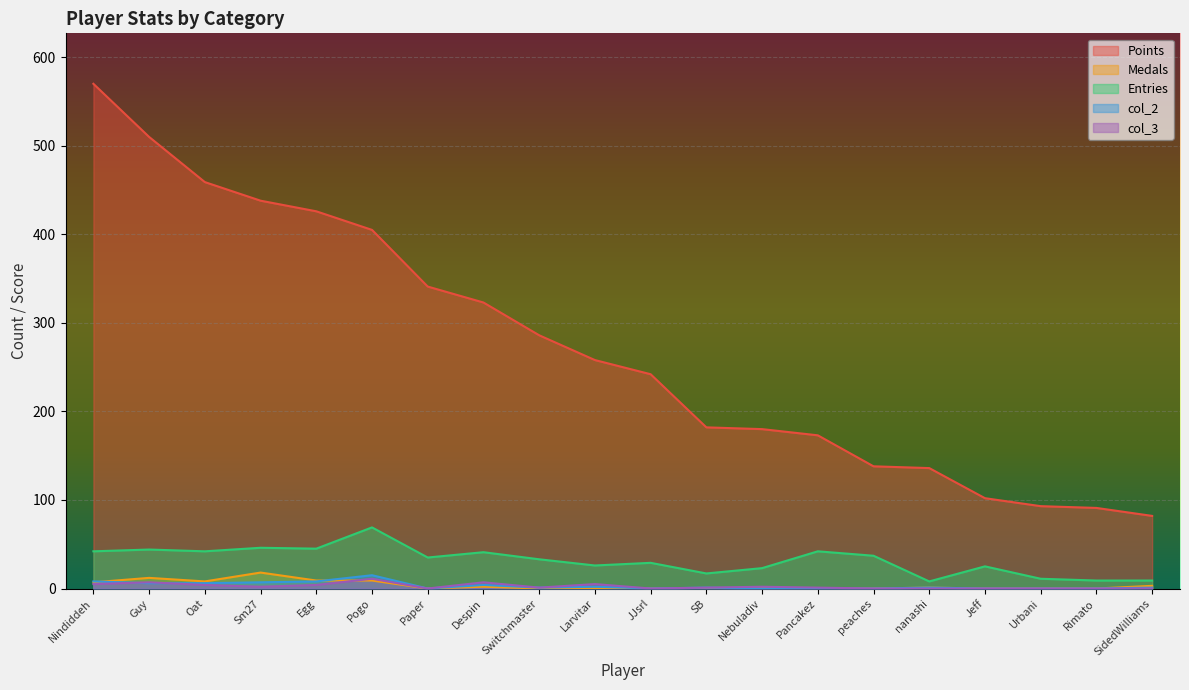

How many interior local valleys does the col_3 series have?

4